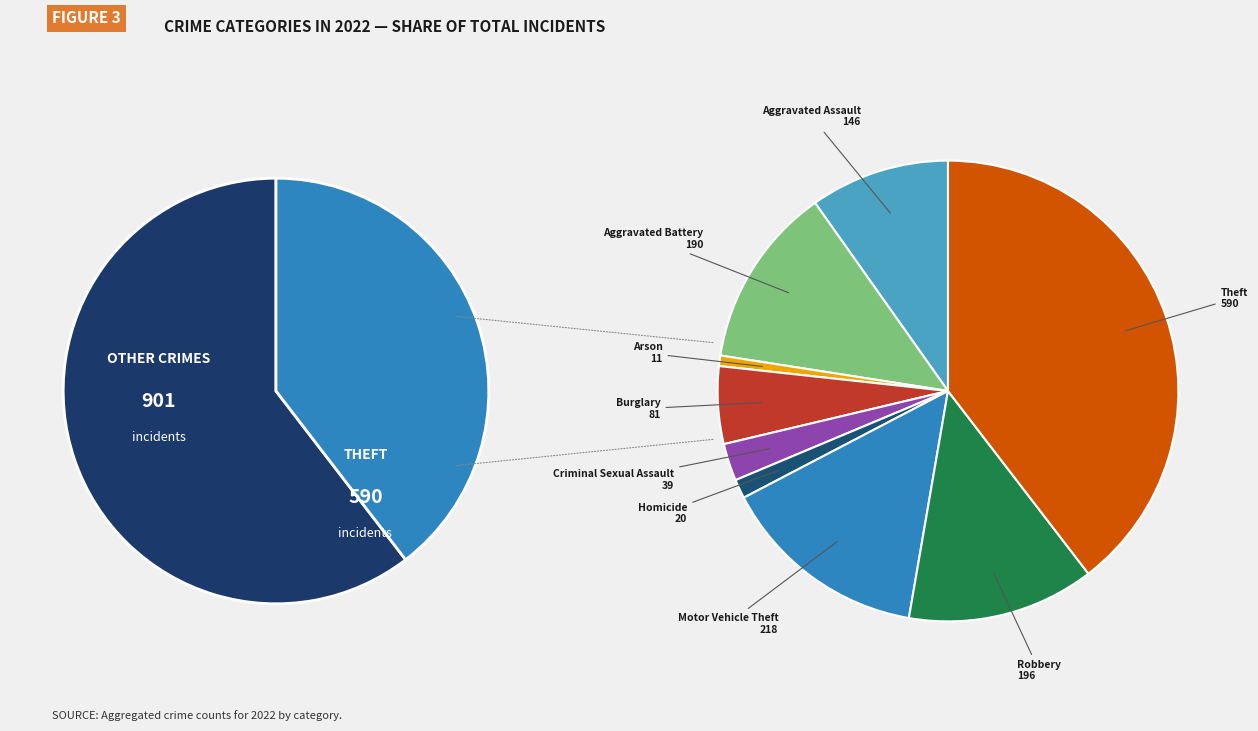

To the nearest percent, what percentage of the pie is Criminal Sexual Assault?

3%